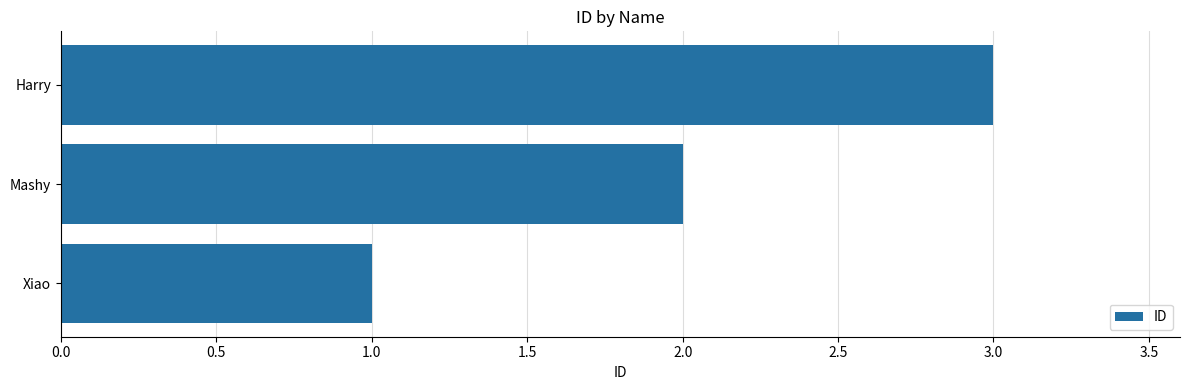

Rank the categories by value from lowest to highest.

Xiao, Mashy, Harry